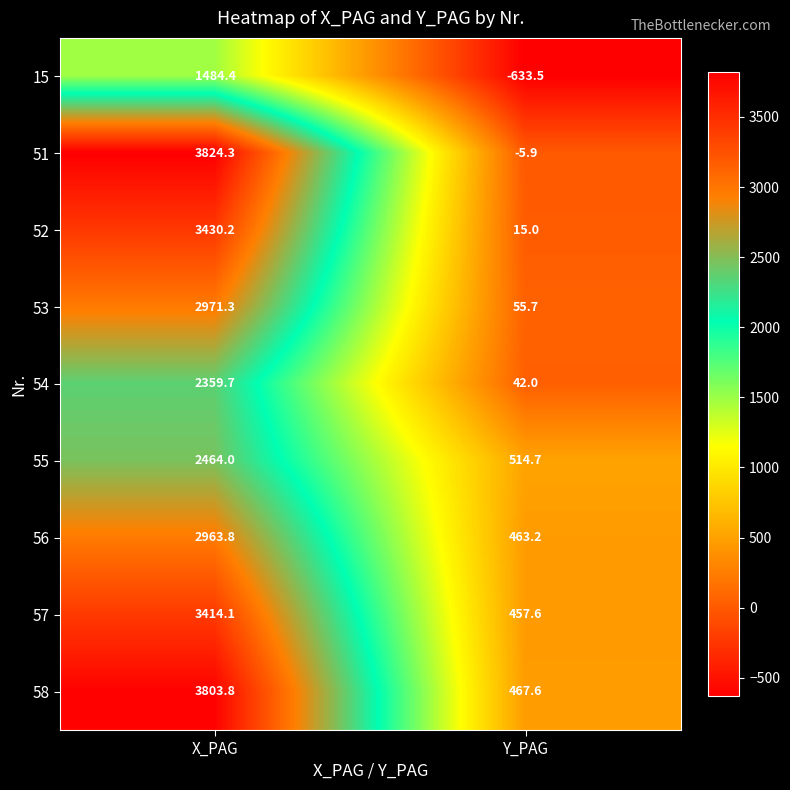

At X_PAG, list the series in order from largest to smallest.

51, 58, 52, 57, 53, 56, 55, 54, 15